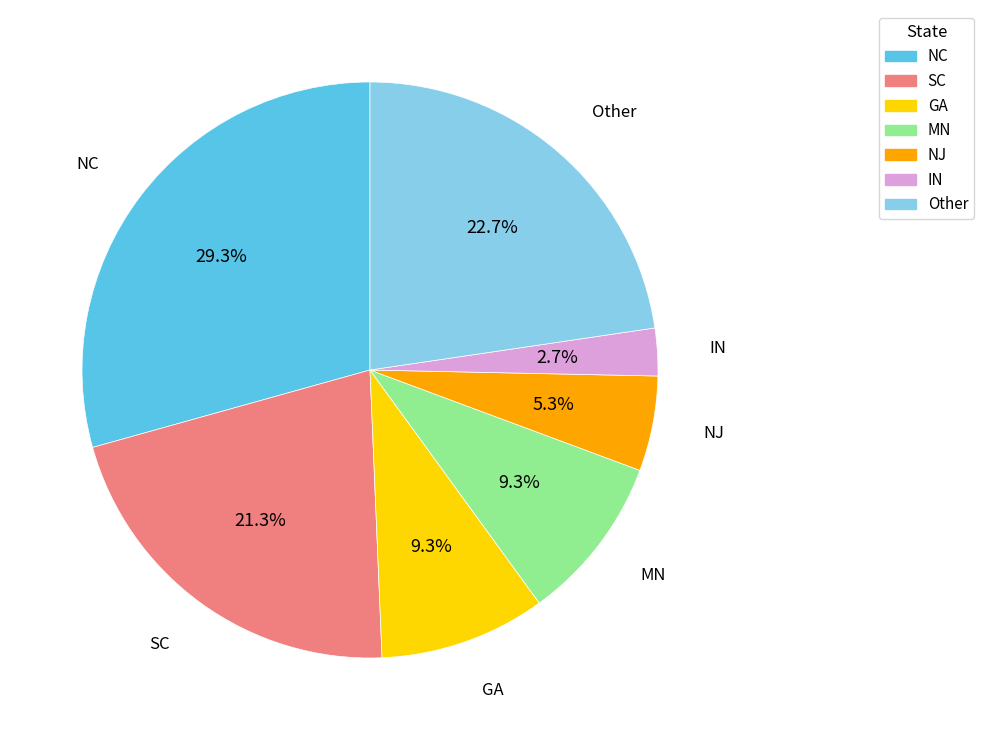

True or false: GA accounts for 4% of the total.

False